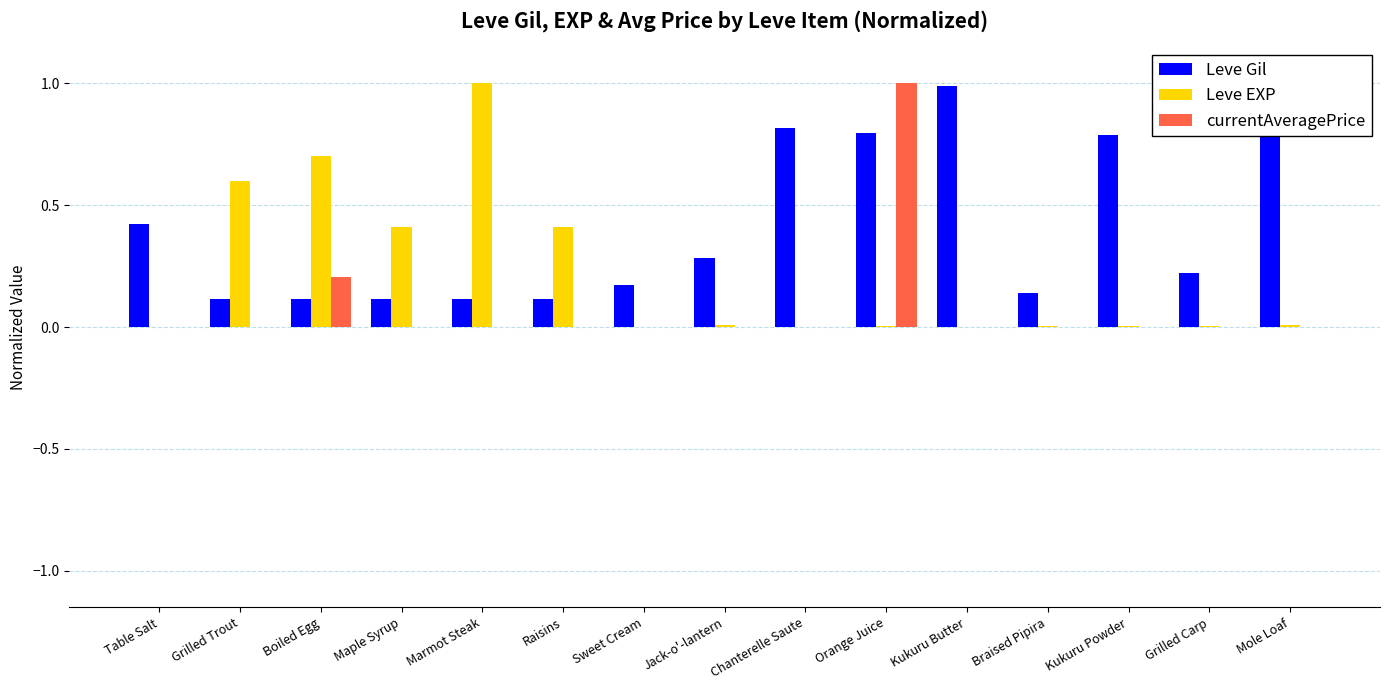

At Jack-o'-lantern, list the series in order from smallest to largest.

currentAveragePrice, Leve EXP, Leve Gil